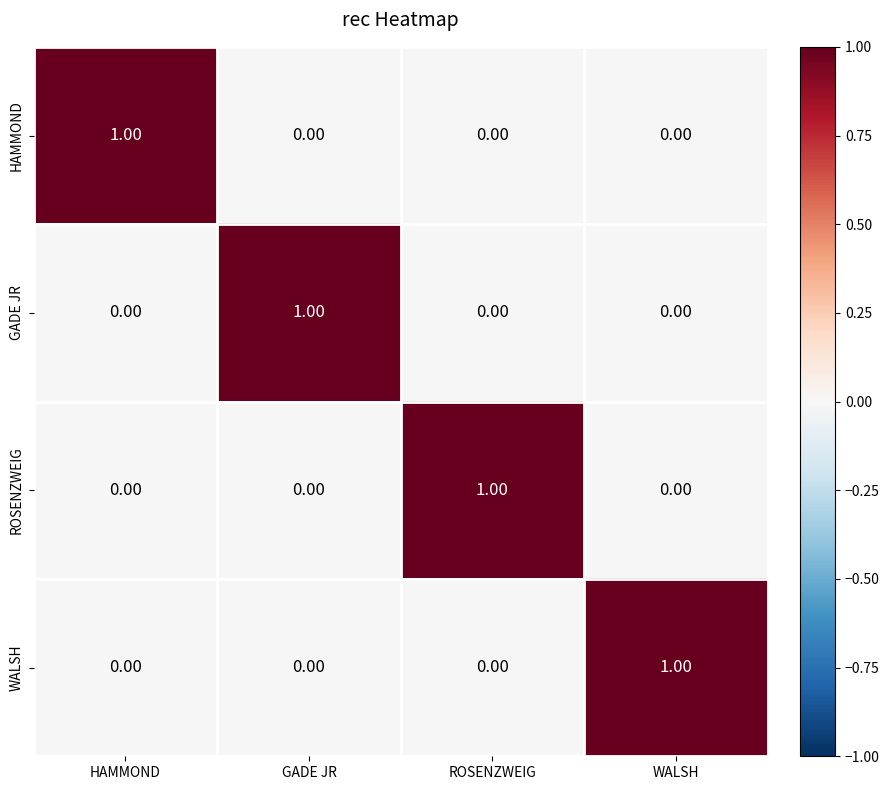

At how many categories does at least one series exceed 0?

4